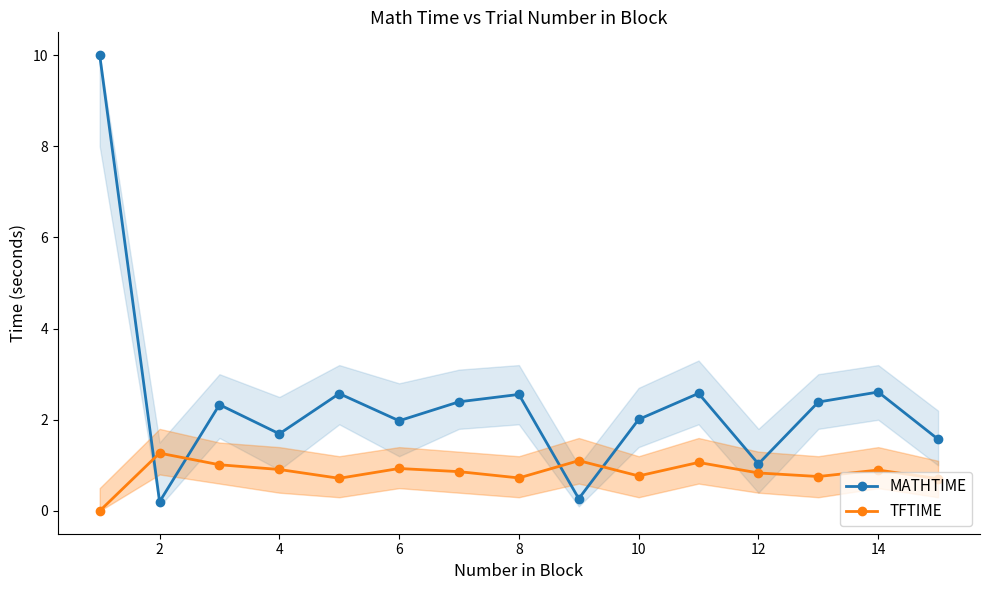

After their last crossing, which series has the higher values: MATHTIME or TFTIME?

MATHTIME